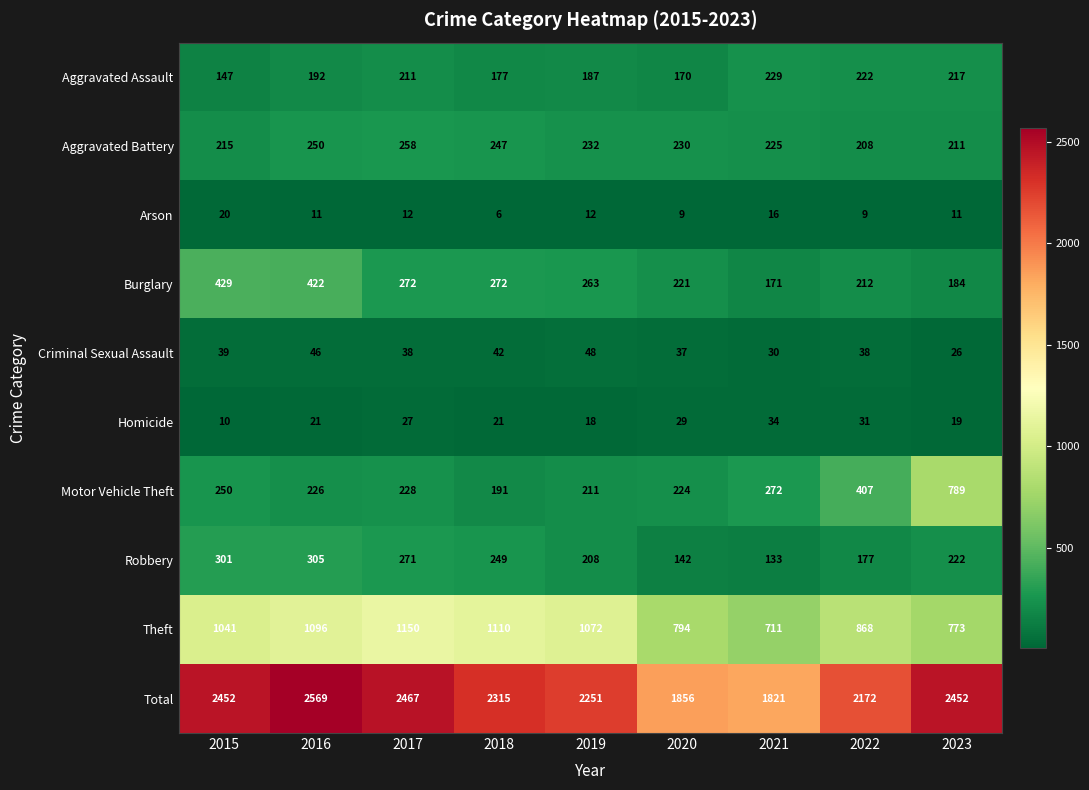

What is the spread (max minus min) of values at 2019?

2239